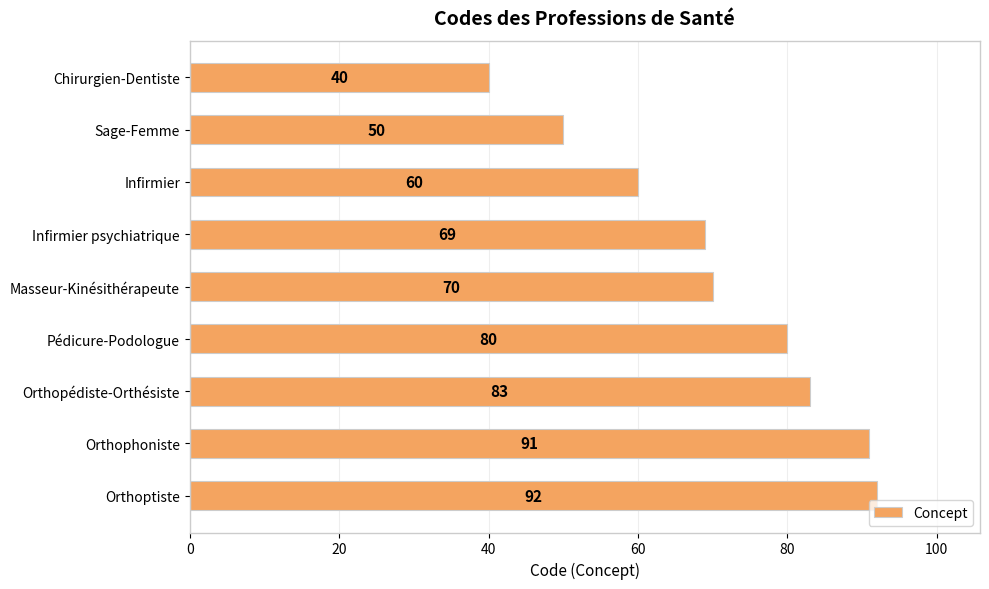

True or false: the data shows 83 at Orthopédiste-Orthésiste.

True